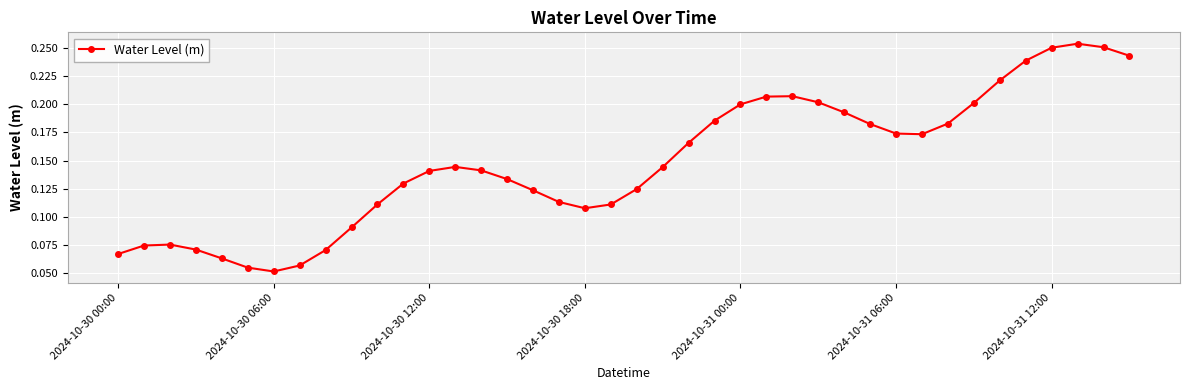

True or false: there are more than 2 points higher than both neighbors.

True